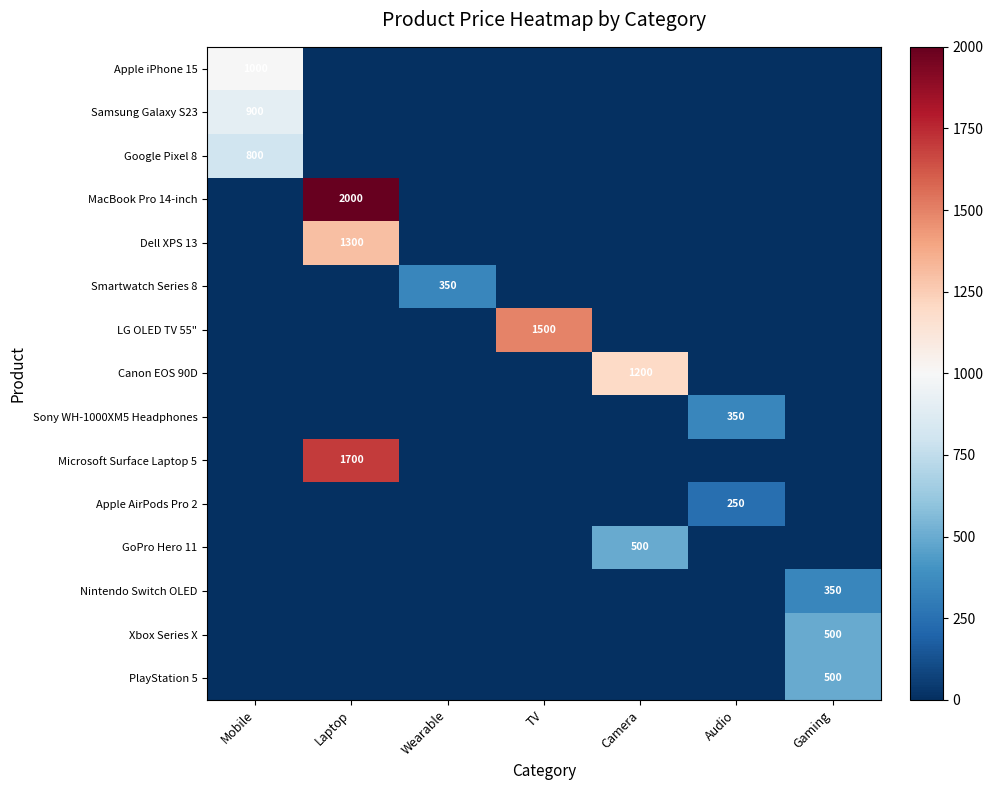

At how many categories does at least one series exceed 166?

7